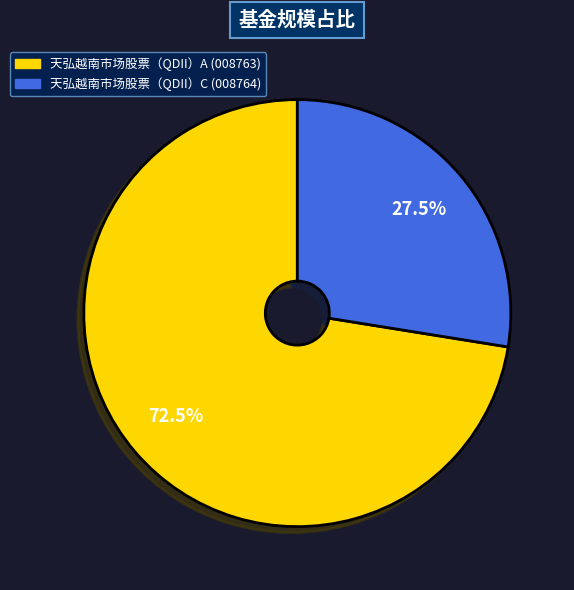

Rank the categories by value from highest to lowest.

天弘越南市场股票（QDII）A, 天弘越南市场股票（QDII）C